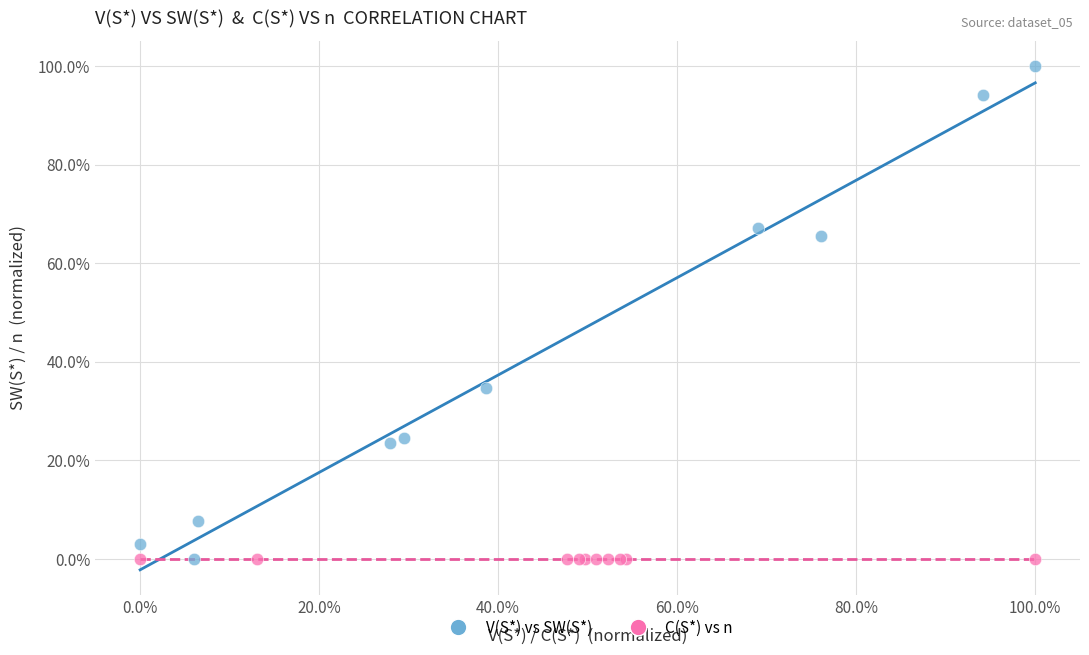

Which series contains the highest Y value?

V(S*) vs SW(S*)